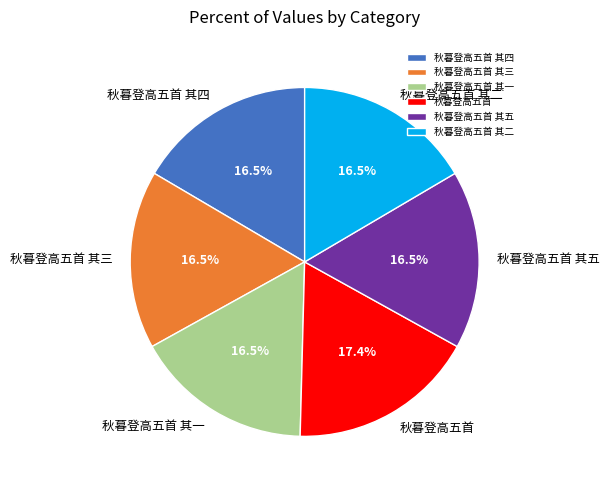

Between 秋暮登高五首 其二 and 秋暮登高五首, which is larger?

秋暮登高五首